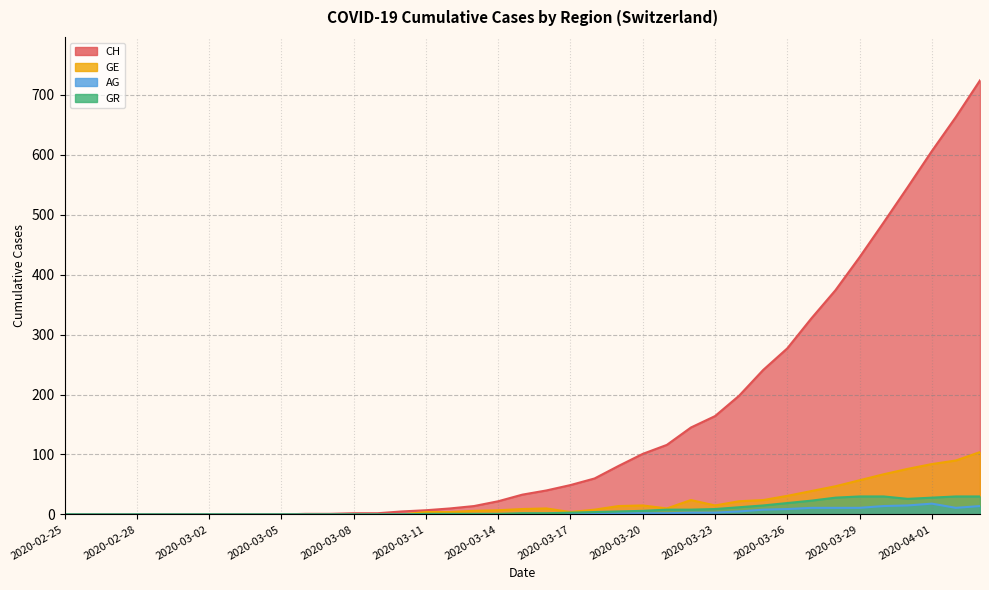

How many data points in CH are above 33?

19